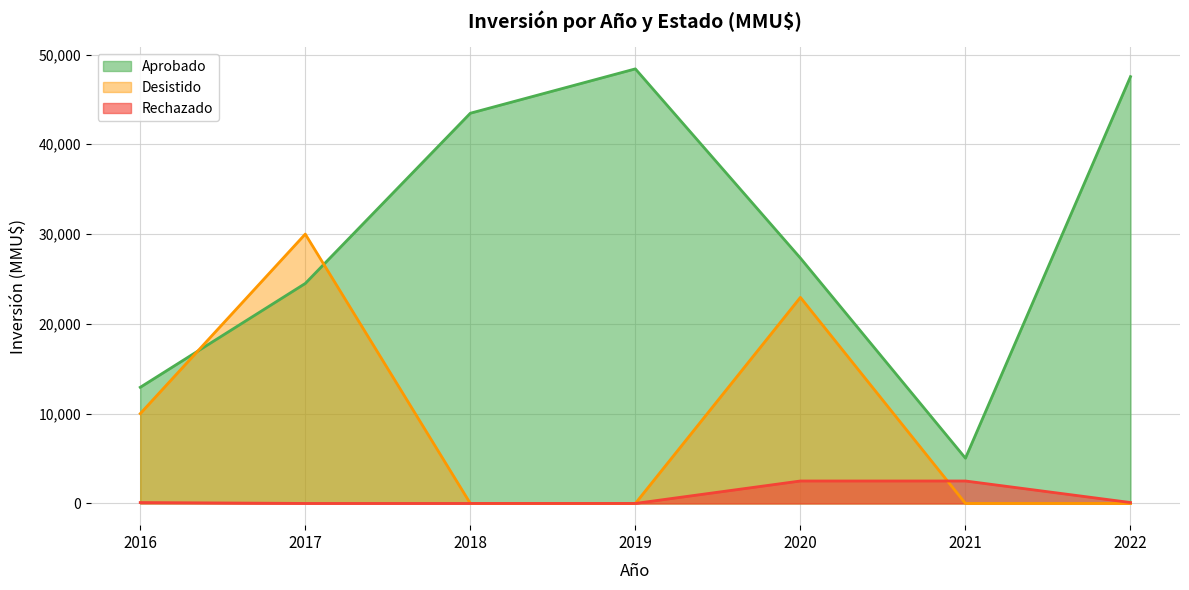

Which series has the widest spread of values?

Aprobado